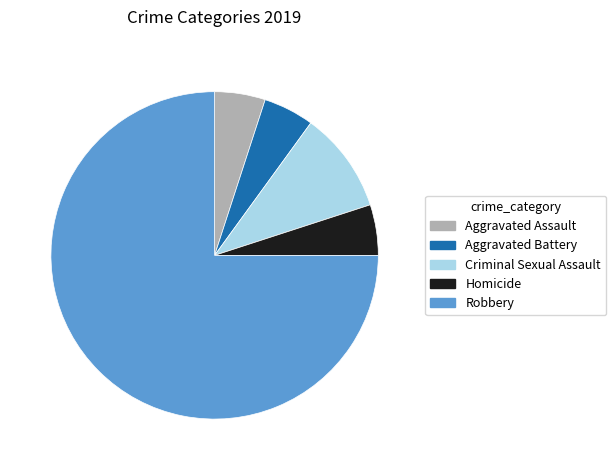

Combined, do Criminal Sexual Assault and Aggravated Battery account for over 50%?

No